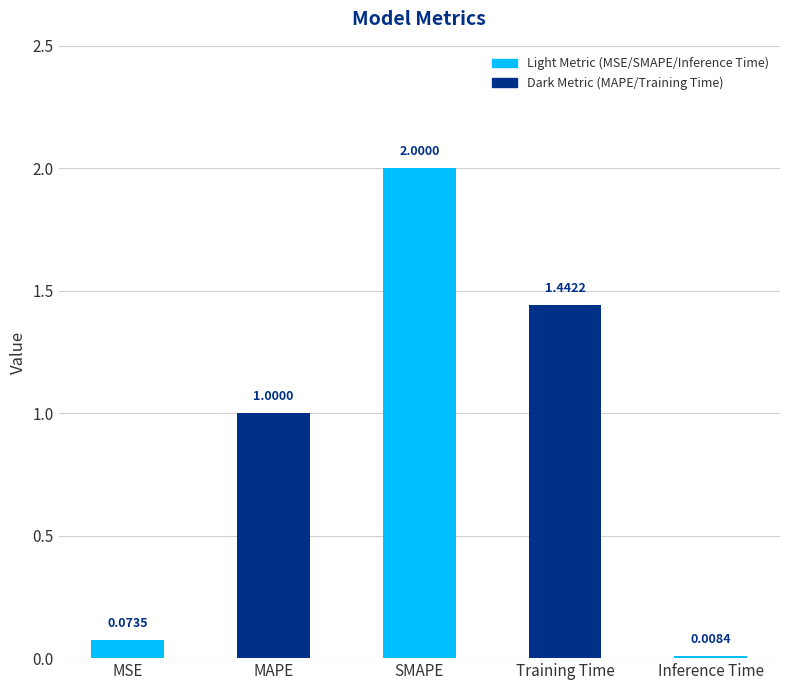

Are the bars horizontal?

No